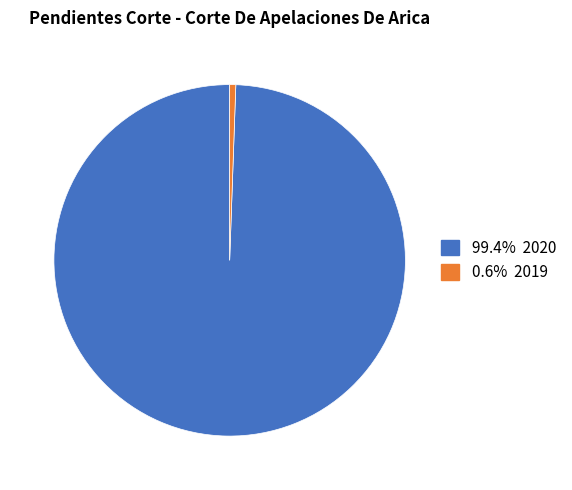

Is there any slice that represents more than half of the pie?

Yes